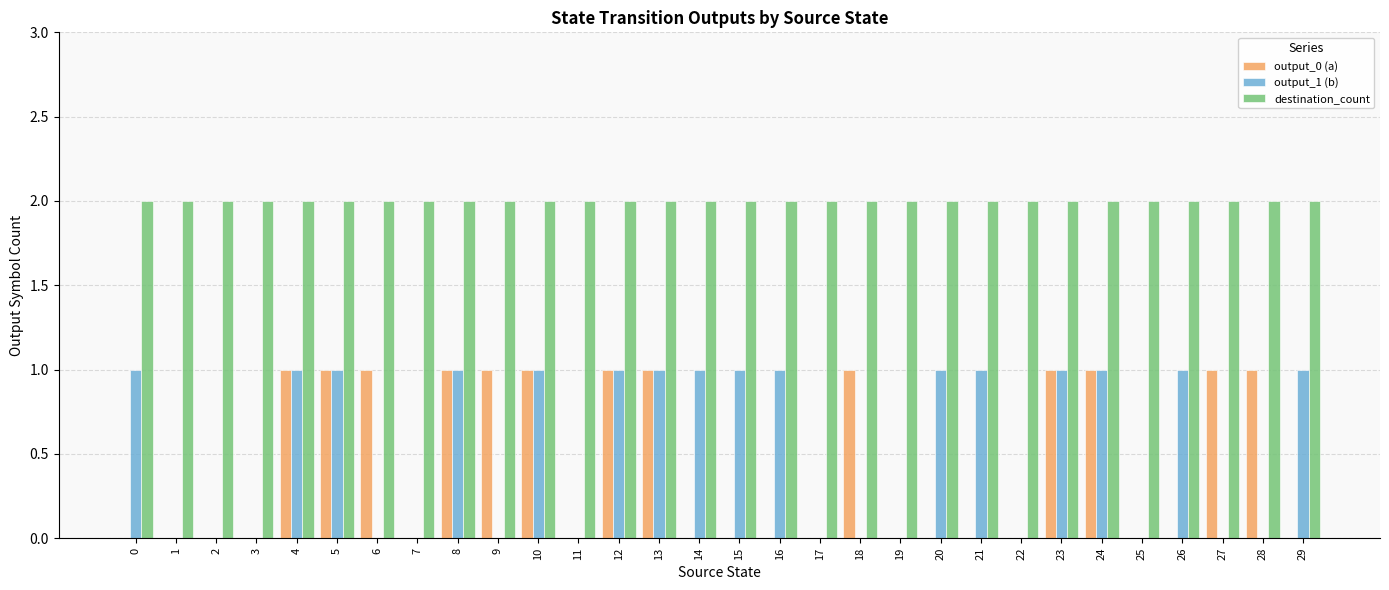

Is the value of output_0 (a) at 16 greater than the value of output_1 (b) at 0?

No